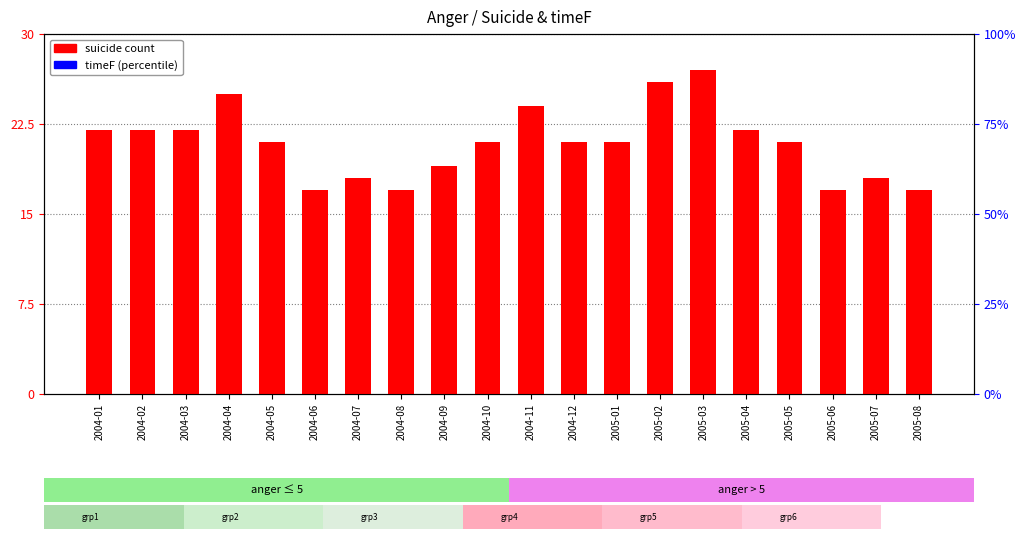

What position from the right is 2005-07?

2